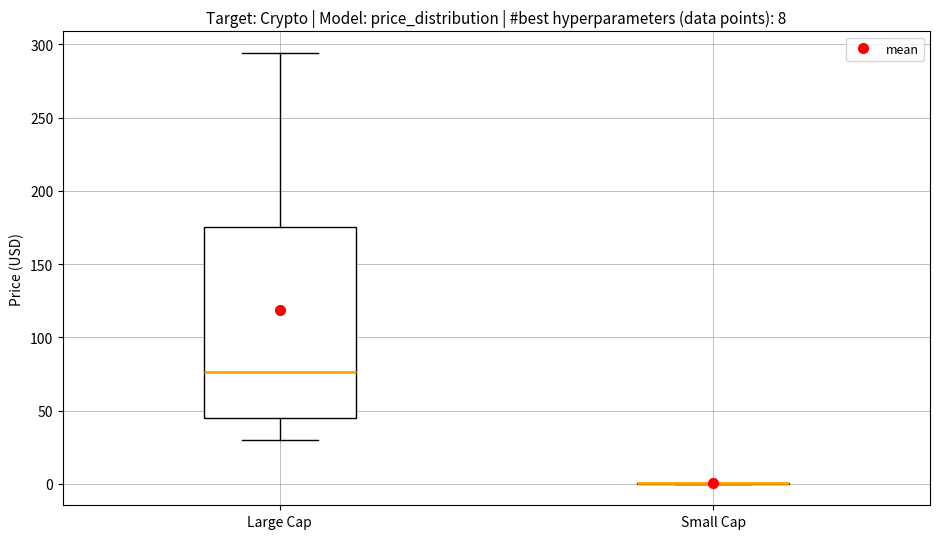

Which box is the tallest, from its lower edge to its upper edge?

Large Cap